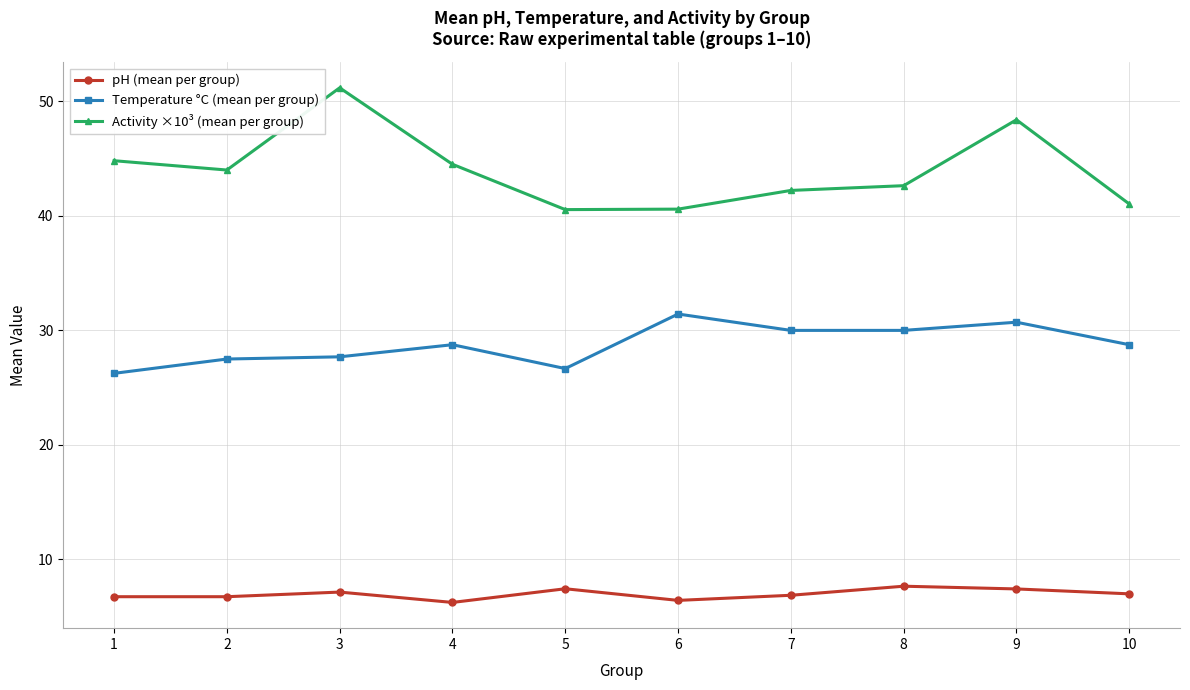

How many data points in Temperature °C (mean per group) are less than 28?

4